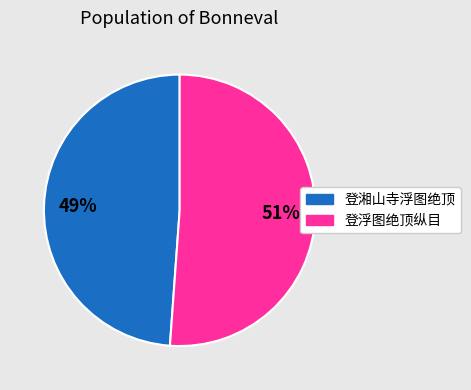

To the nearest percent, what percentage of the pie is 登湘山寺浮图绝顶?

49%